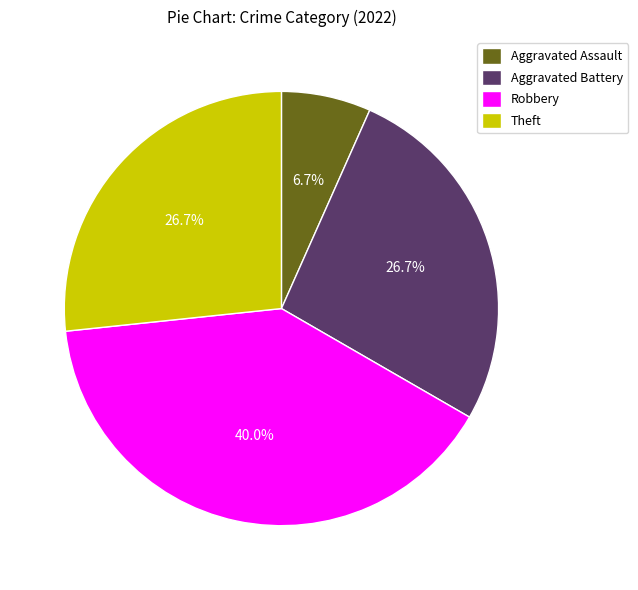

How many slices are in this pie chart?

4